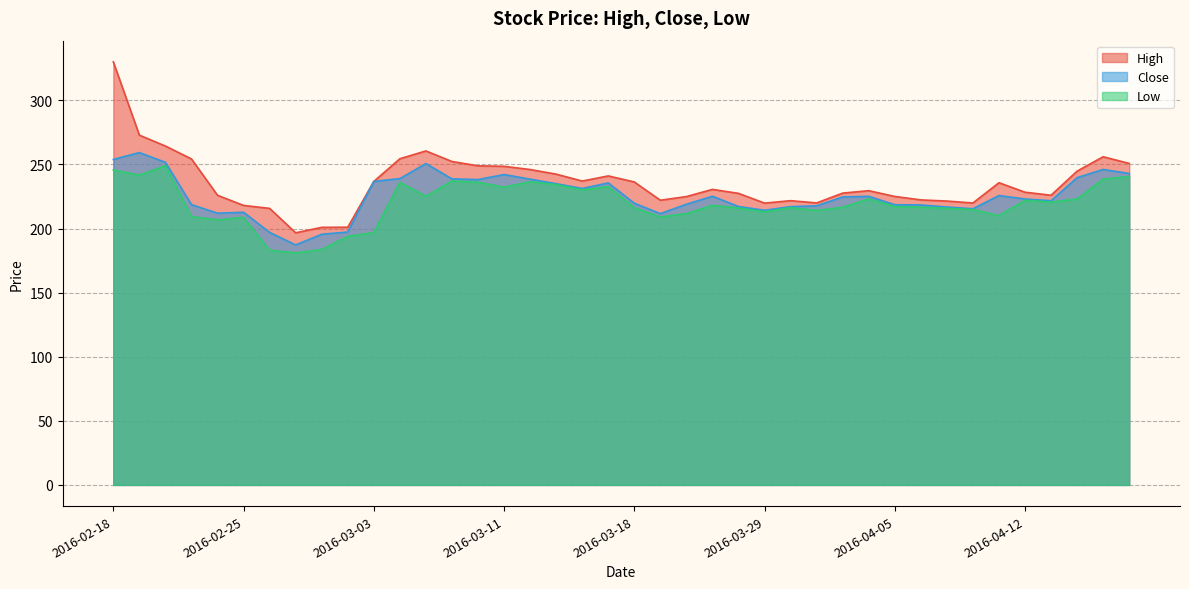

True or false: Close has more than 0 points higher than both neighbors.

True